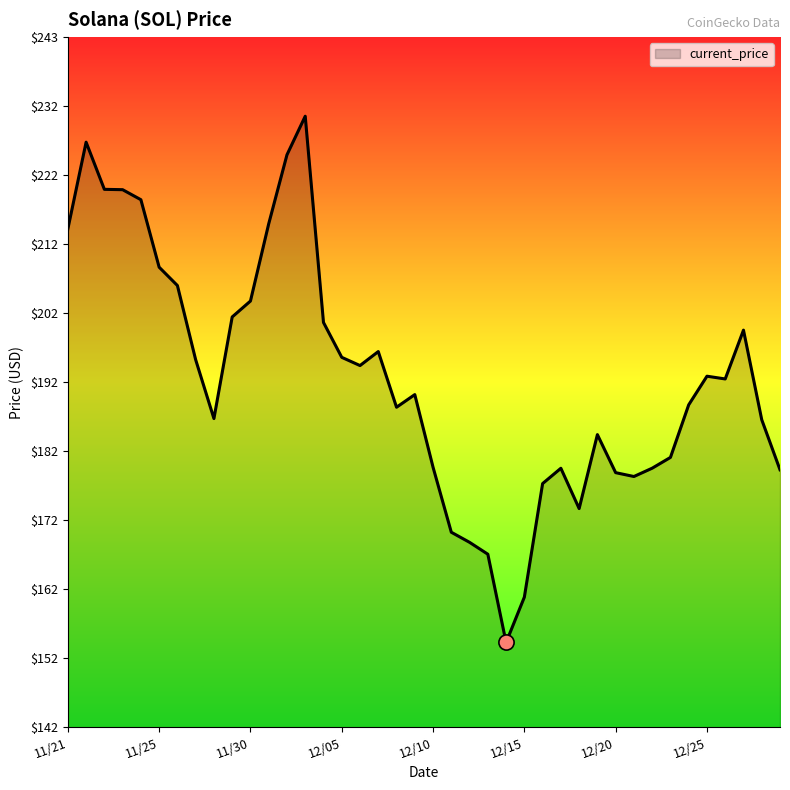

What is the difference between the maximum and minimum values?

76.7